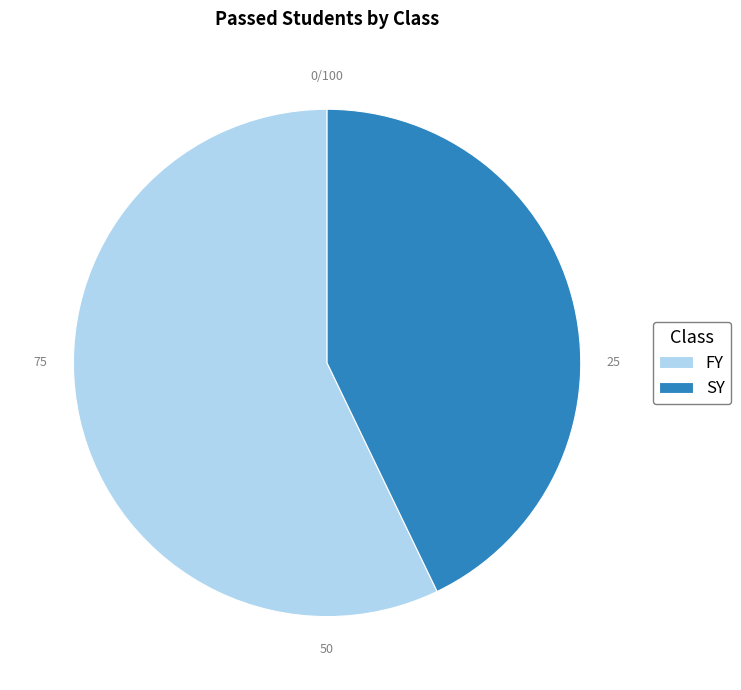

Count the number of slices in the pie.

2